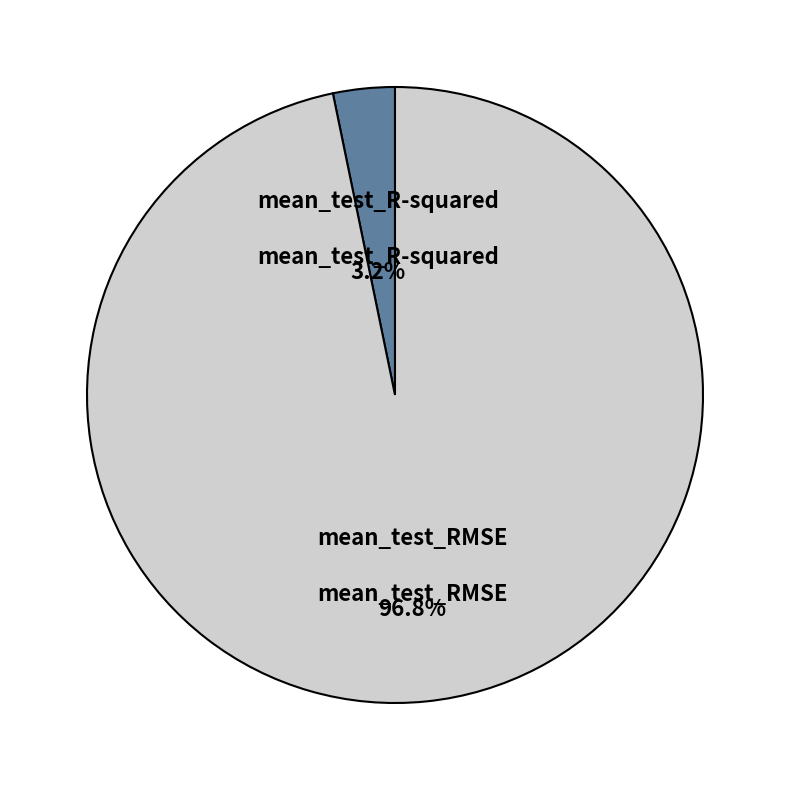

Is mean_test_RMSE the majority of the pie?

Yes